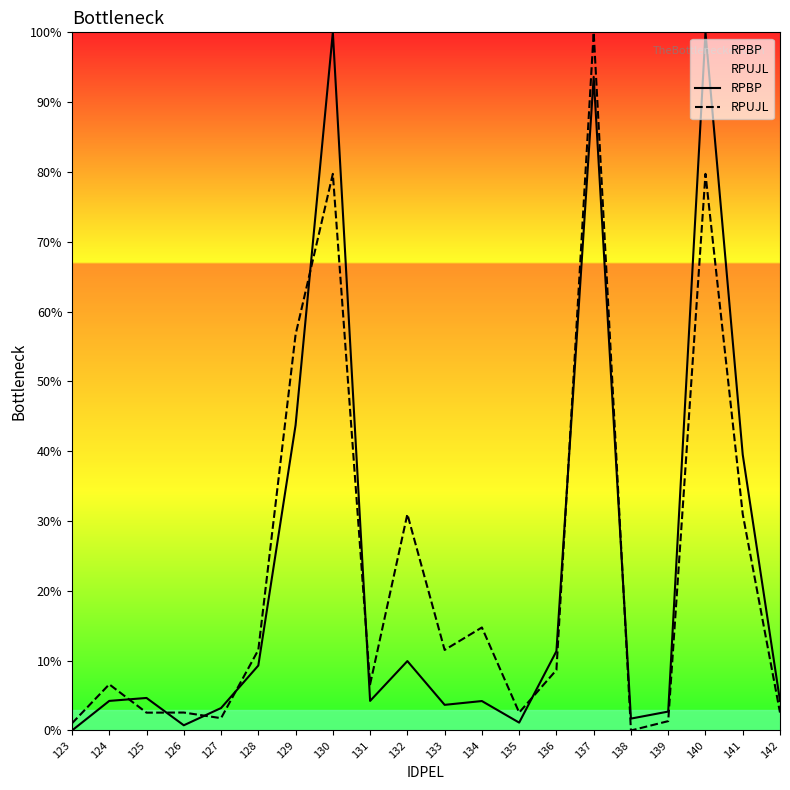

What is the value of the RPUJL point at the 20th from the left?

2.6